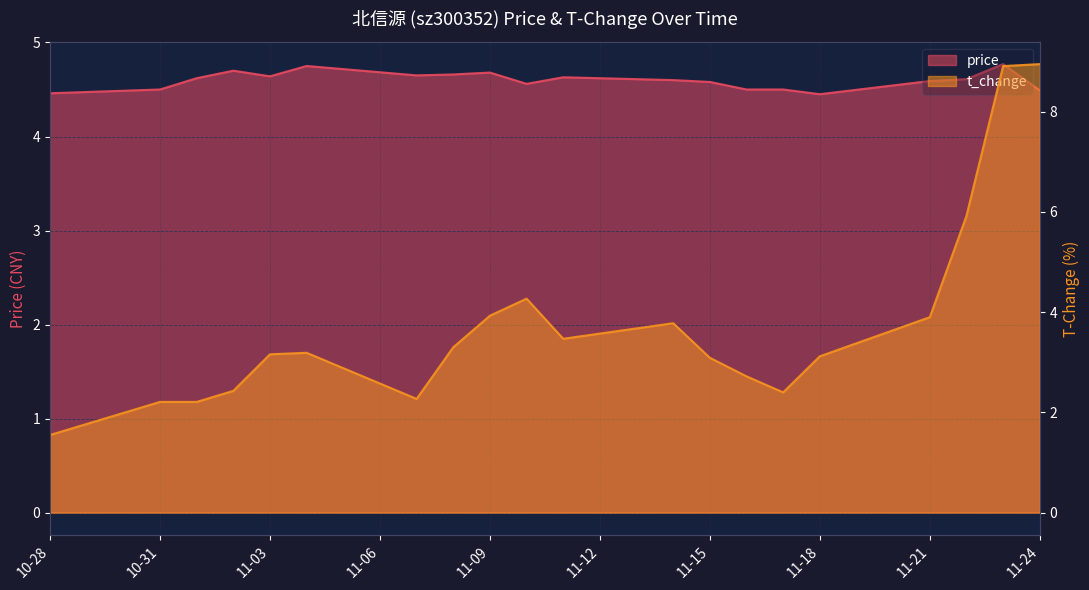

How many times do t_change and price cross each other?

1